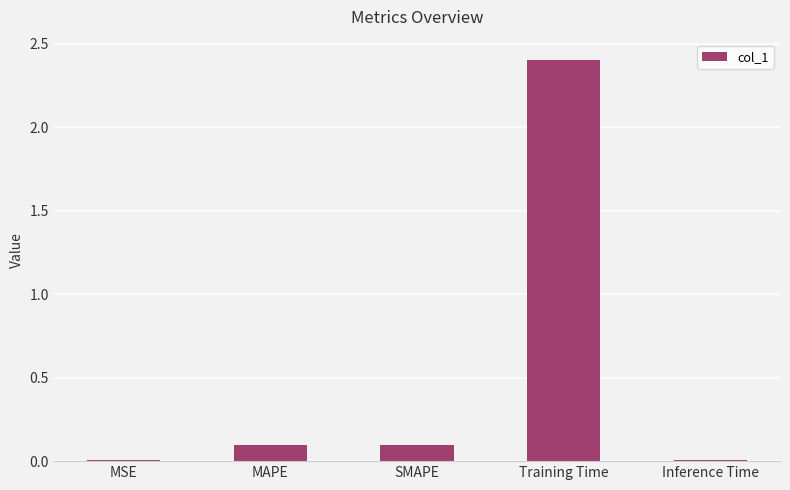

What is the change in value from SMAPE to Inference Time?

-0.1